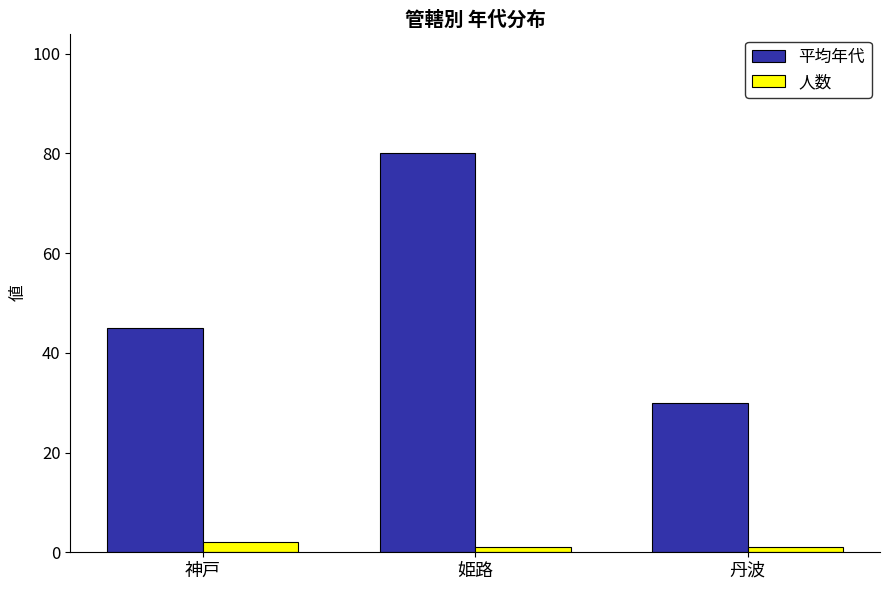

What is the difference between the maximum and minimum values in the 平均年代 series?

50